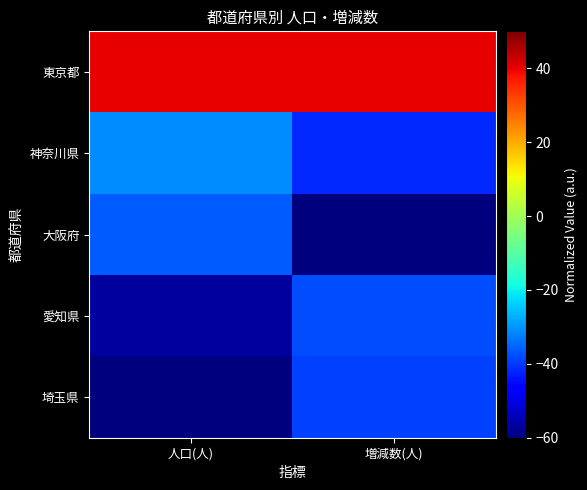

Reading left to right, list all the values displayed in this chart.

東京都: 人口(人)=40.0	増減数(人)=40.0
神奈川県: 人口(人)=-31.2	増減数(人)=-41.8
大阪府: 人口(人)=-36.3	増減数(人)=-60.0
愛知県: 人口(人)=-56.6	増減数(人)=-38.1
埼玉県: 人口(人)=-60.0	増減数(人)=-39.2